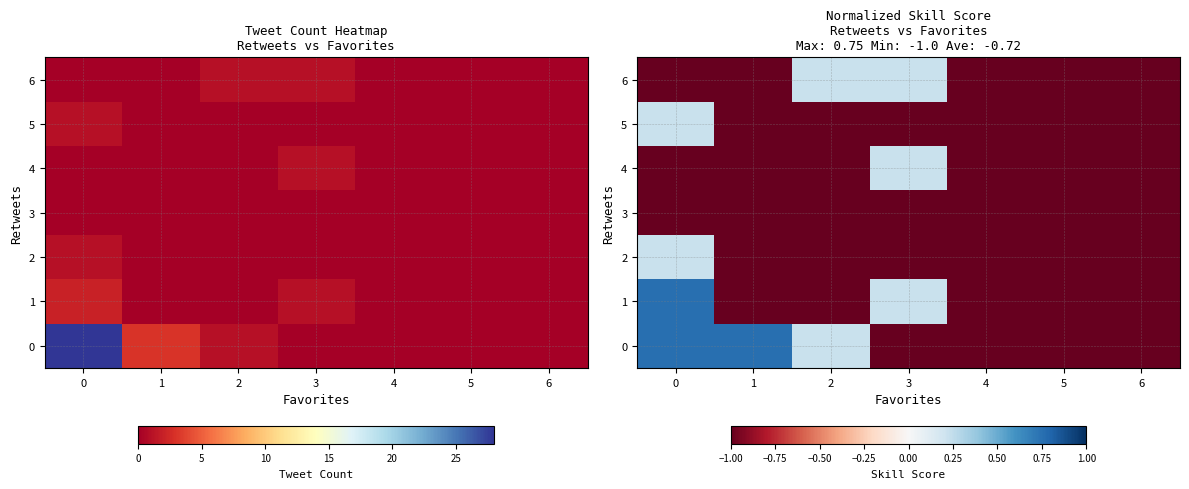

What is the maximum value shown in the chart?

0.8